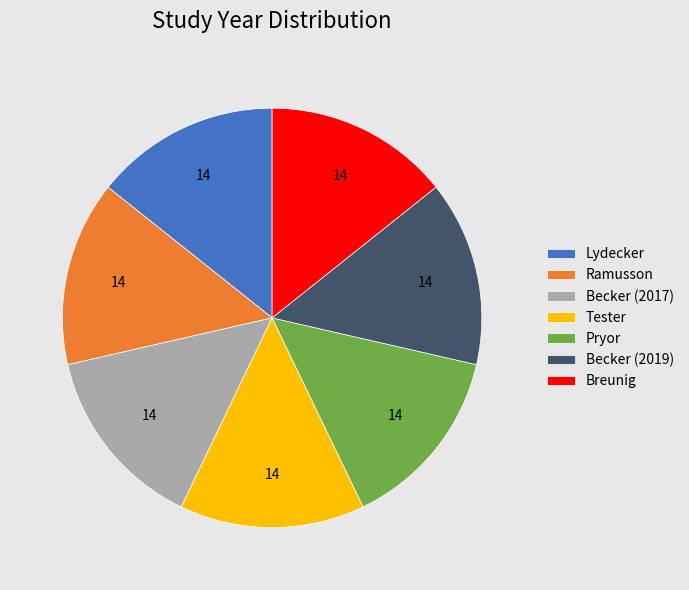

Is the sum of Lydecker and Tester greater than half?

No